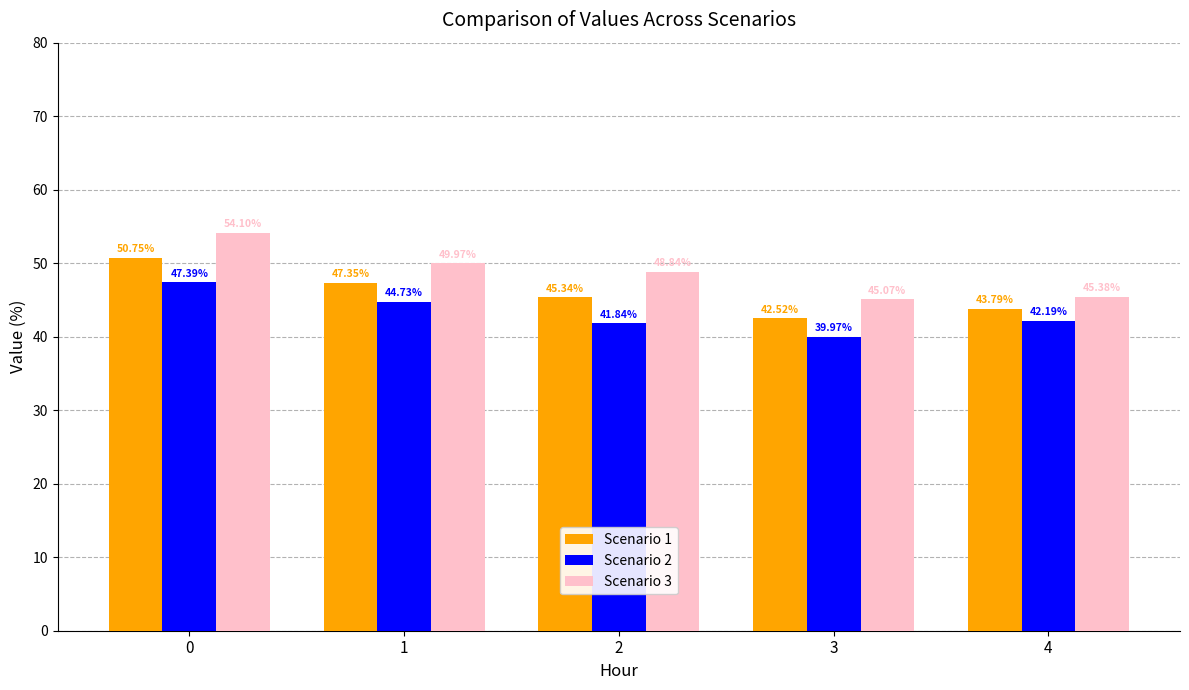

List the labels in order of Scenario 2 value, smallest first.

3, 2, 4, 1, 0